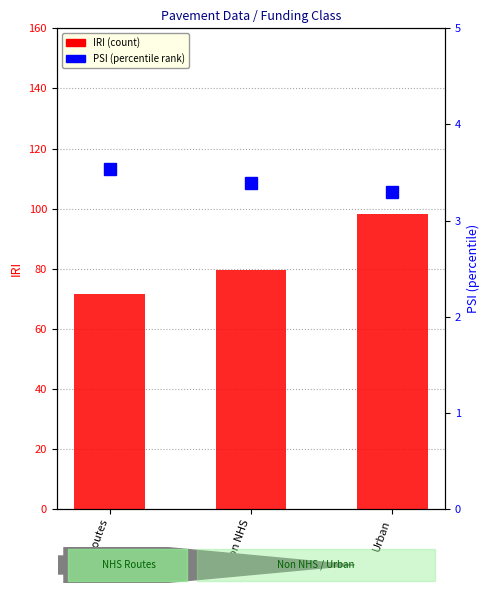

What is the sum of all PSI (percentile rank) values?

10.2